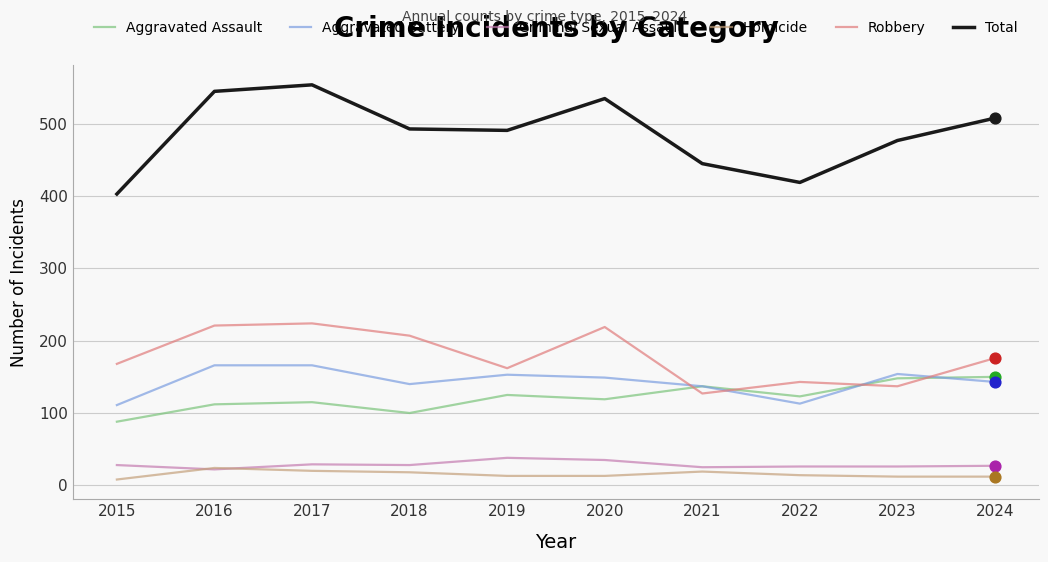

Is the value of Criminal Sexual Assault at 2018 greater than the value of Aggravated Battery at 2024?

No